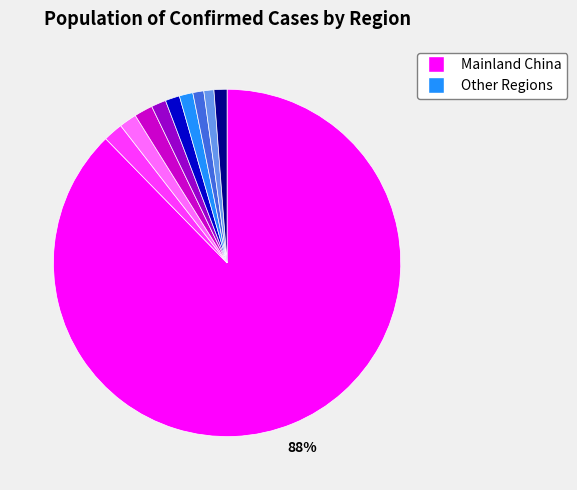

To the nearest percent, what is the difference between the largest and smallest slice percentages?

87%